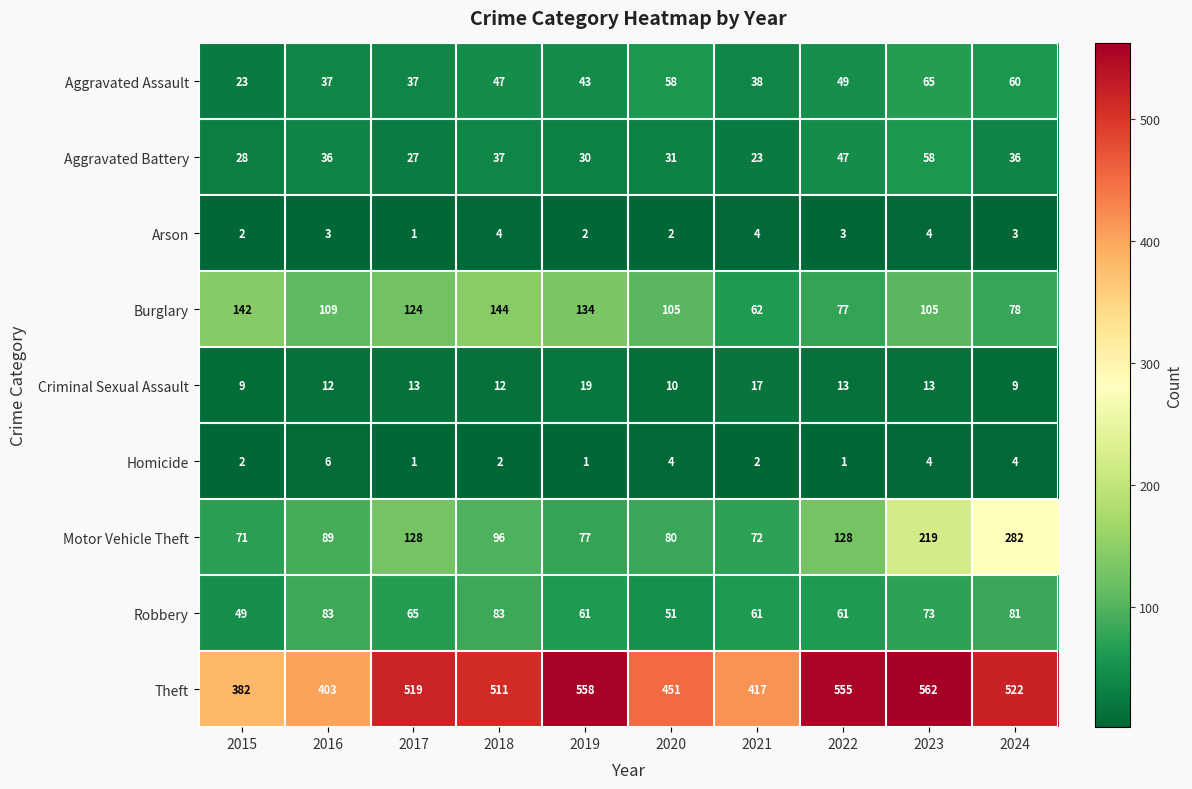

What is the maximum value for Criminal Sexual Assault?

19